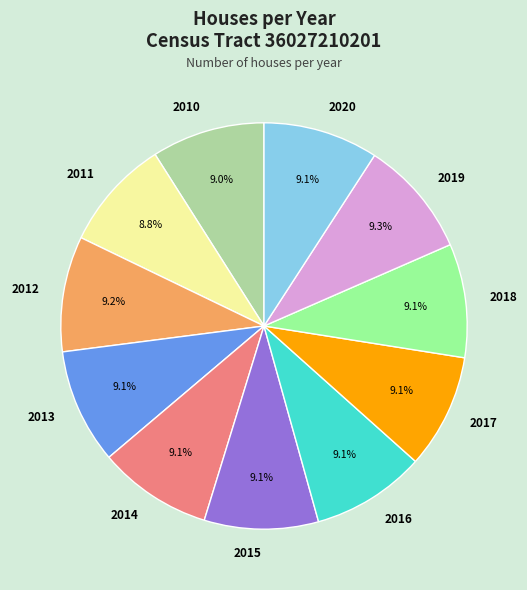

Is the sum of 2010 and 2012 greater than half?

No